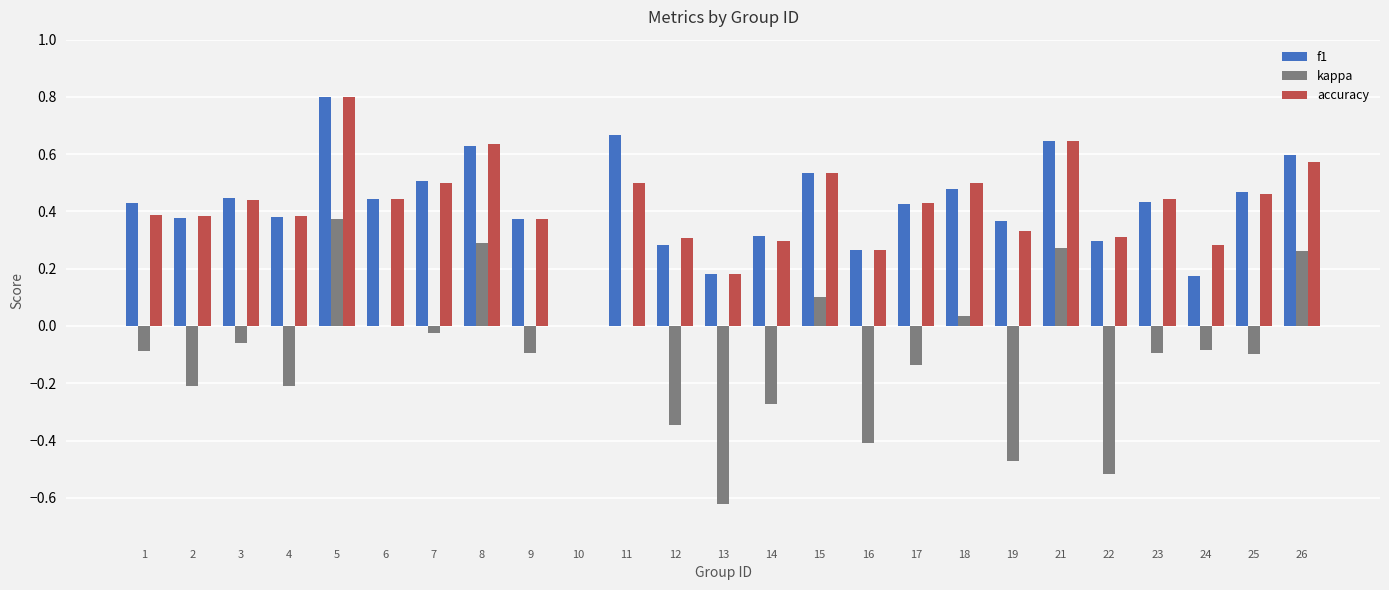

What is the sum of all kappa values?

-2.4